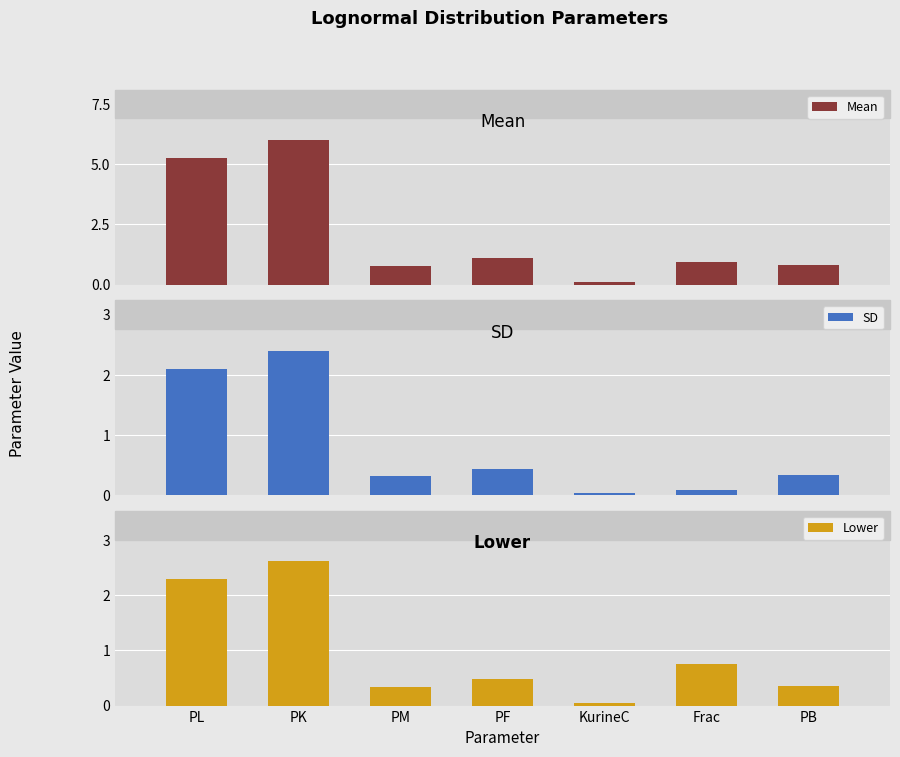

What position from the left is PB?

7